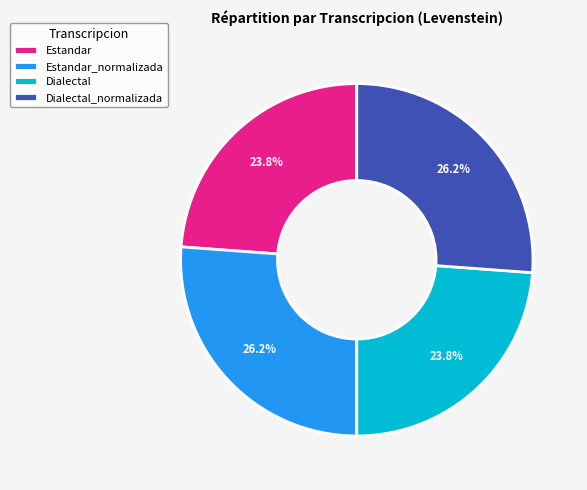

Count the number of slices in the pie.

4